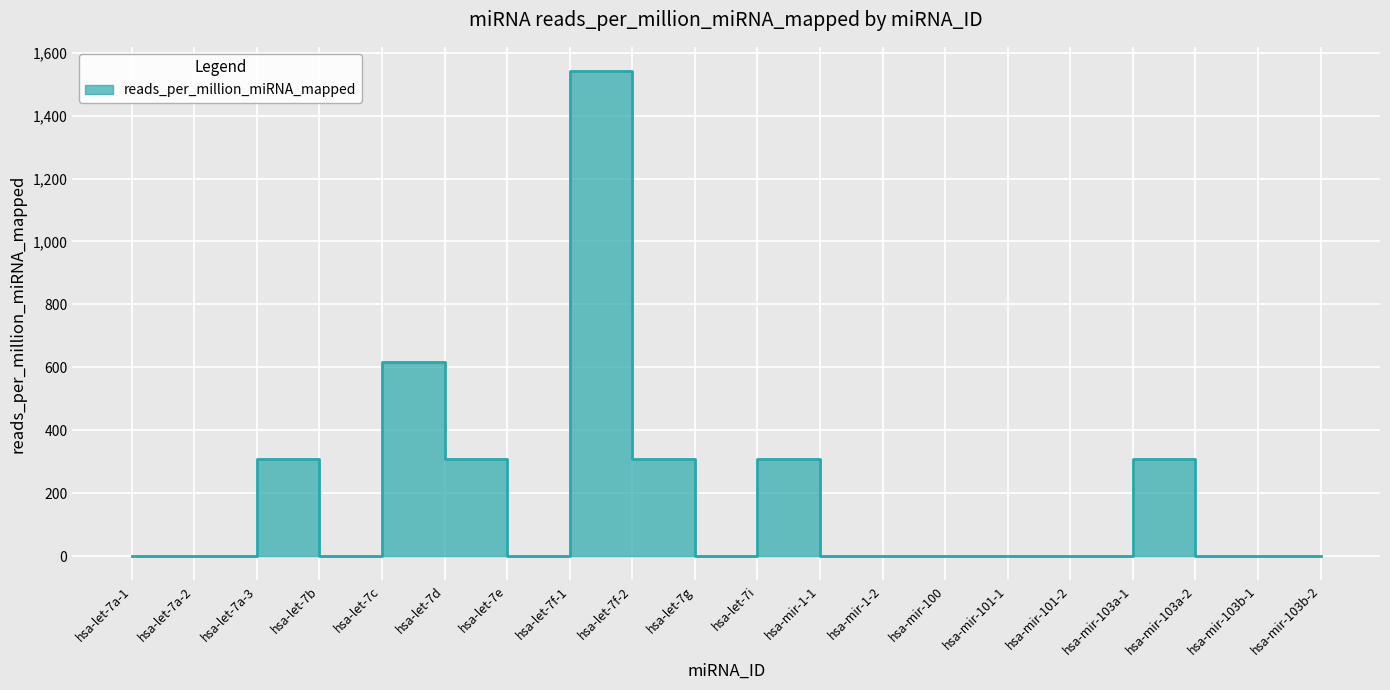

How many points are lower than both their immediate neighbors (excluding endpoints)?

3